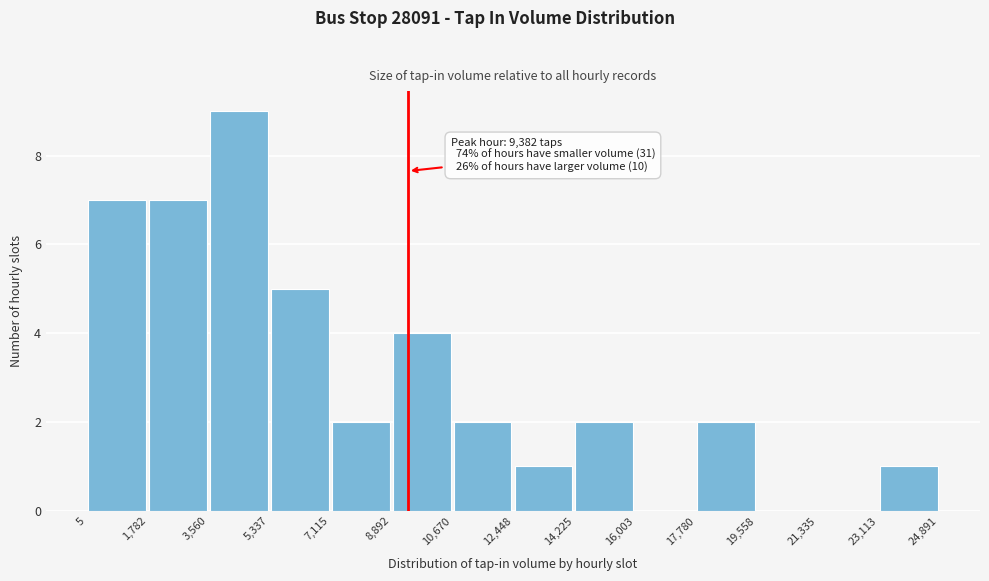

Over which range of the x-axis is the bar tallest?

3,560 to 5,337